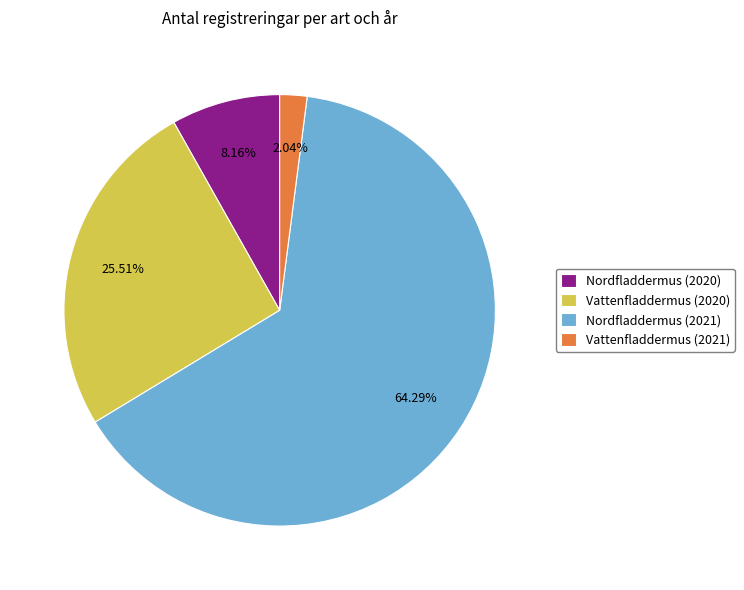

Rank the categories by value from highest to lowest.

Nordfladdermus (2021), Vattenfladdermus (2020), Nordfladdermus (2020), Vattenfladdermus (2021)